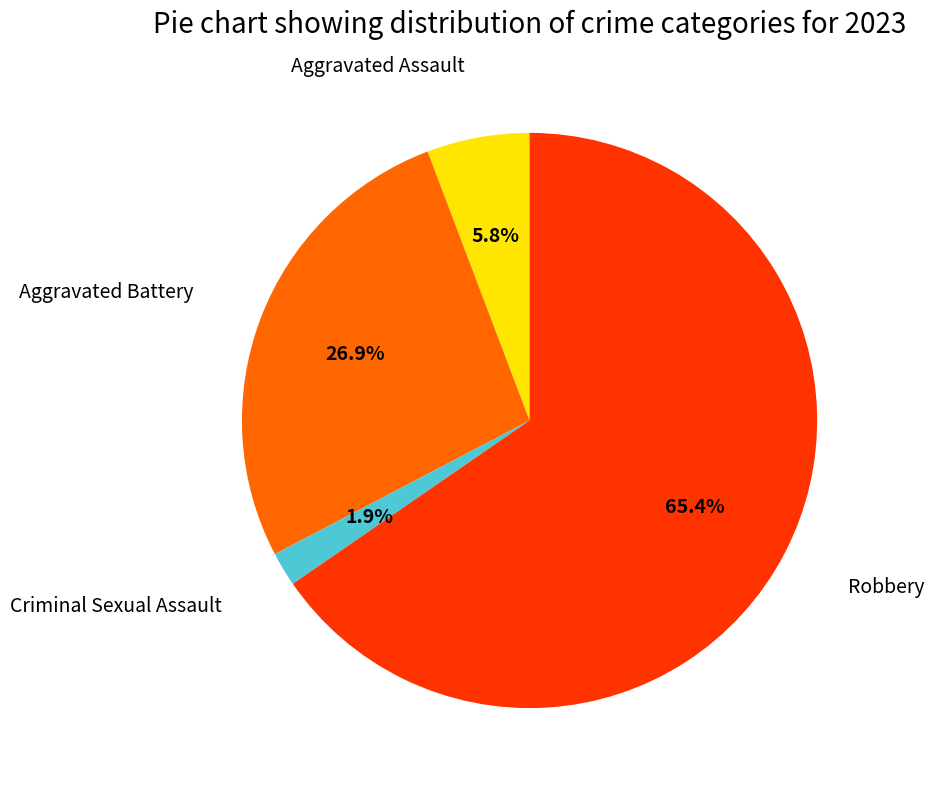

Does any single category account for the majority?

Yes